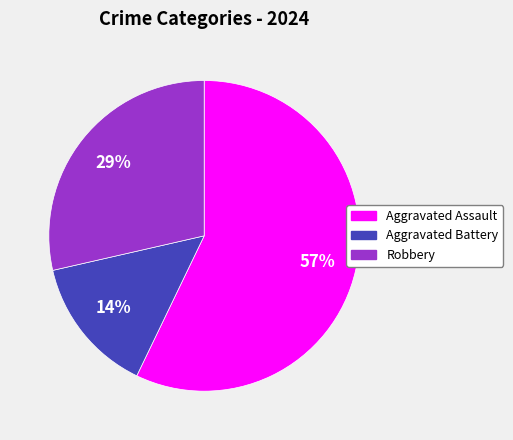

Which category has the biggest portion of the pie?

Aggravated Assault